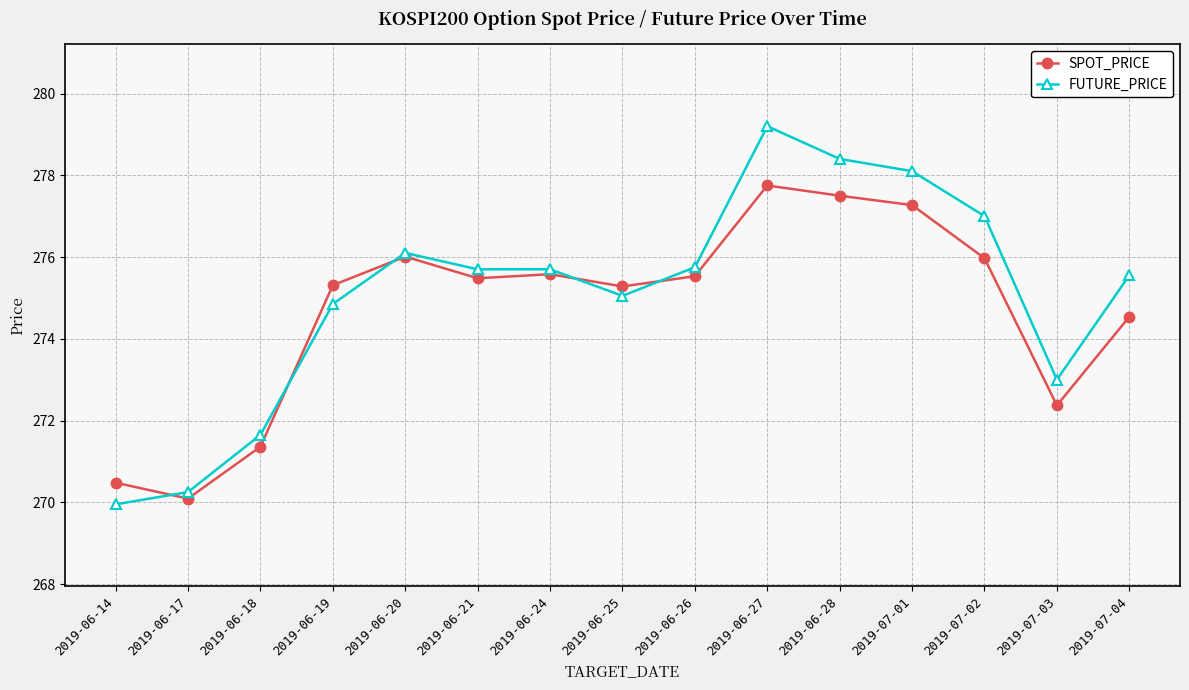

What is the average value of the FUTURE_PRICE series?

275.1